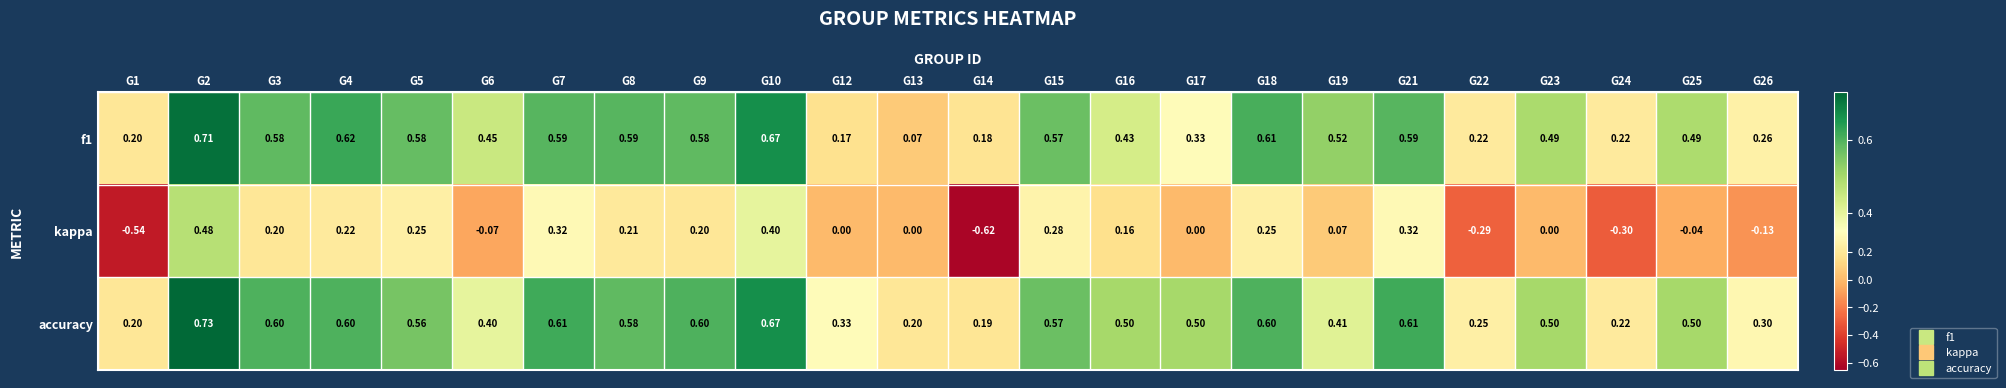

What is the difference between the highest and lowest values at G22?

0.5